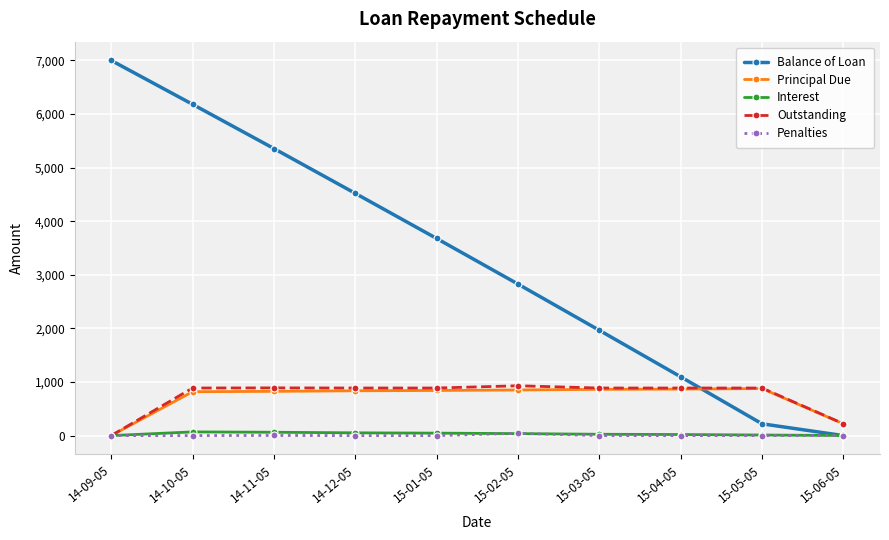

The Principal Due series shows 825.4 at 14-11-05. True or false?

True